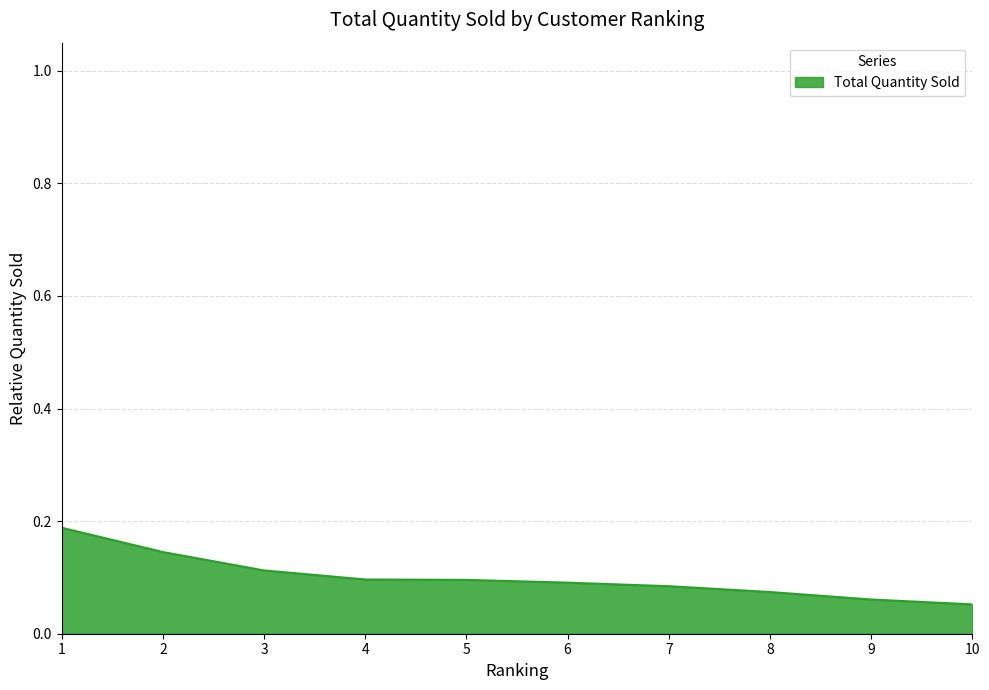

The chart shows a value of 0.2 at 2. True or false?

False